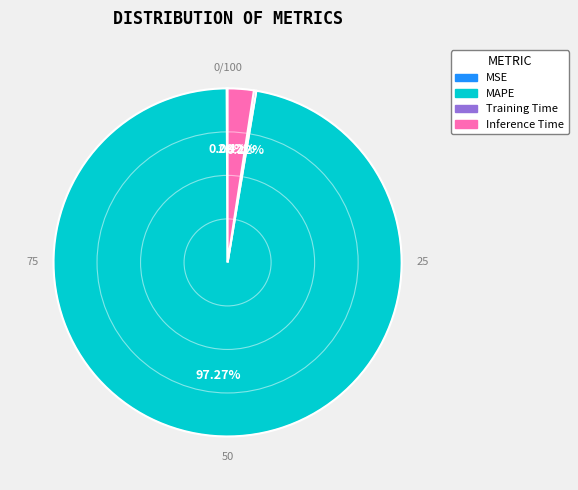

What is the largest slice in the pie chart?

MAPE